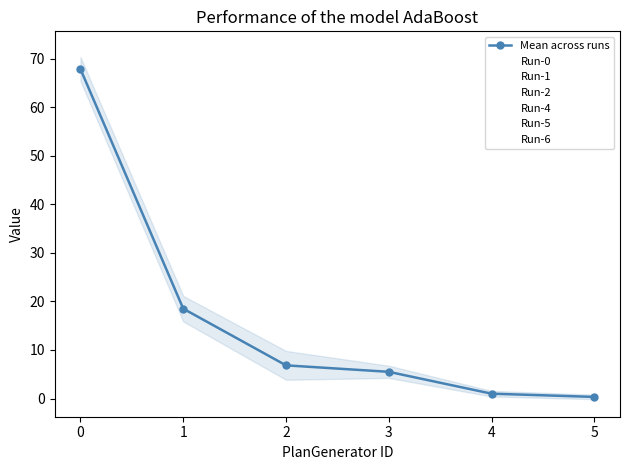

What are all the series names shown in the legend?

Run-0, Run-1, Run-2, Run-4, Run-5, Run-6